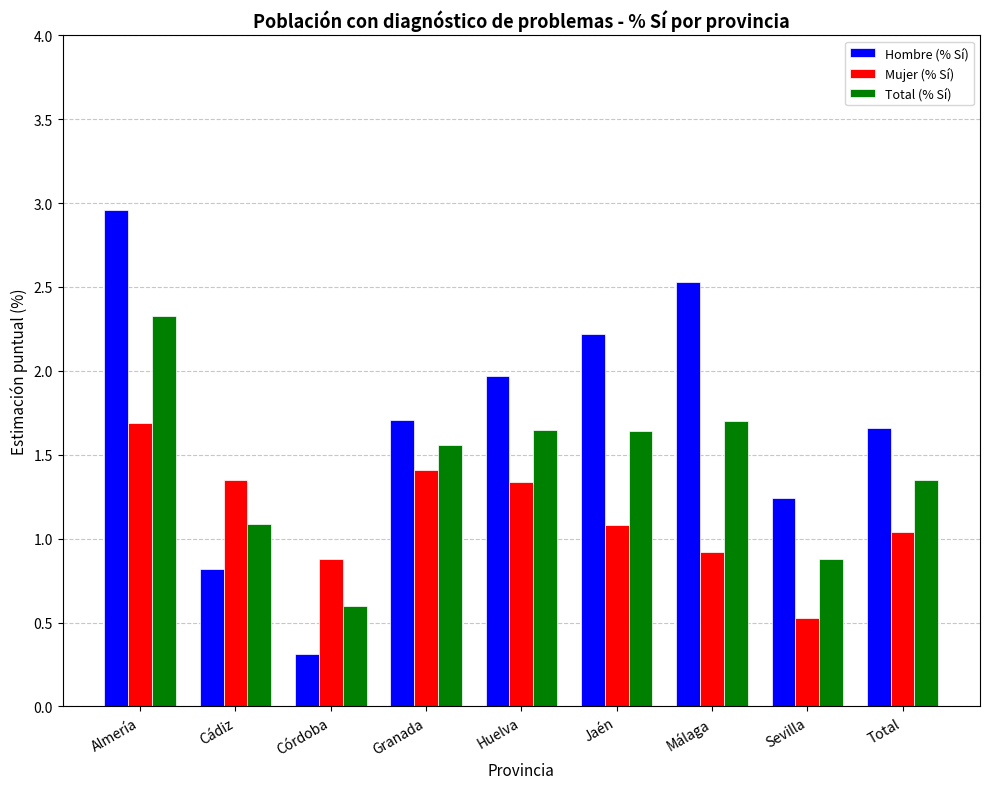

Which category has the highest value in the Mujer (% Sí) series?

Almería